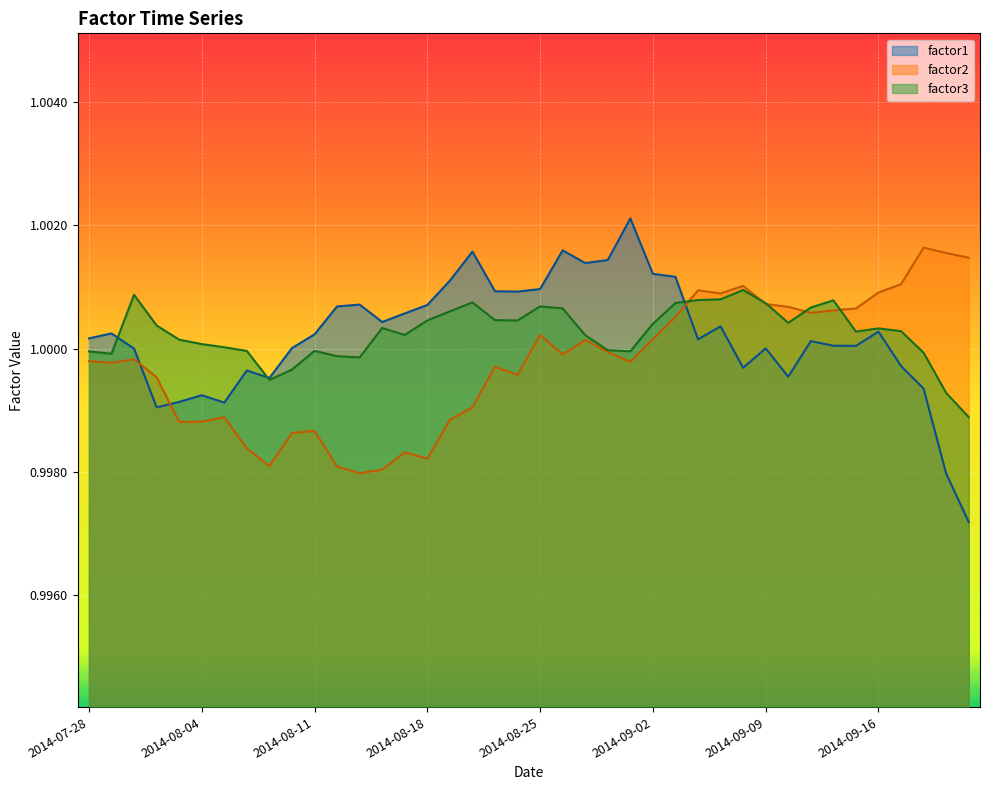

After their last crossing, which series has the higher values: factor1 or factor3?

factor3